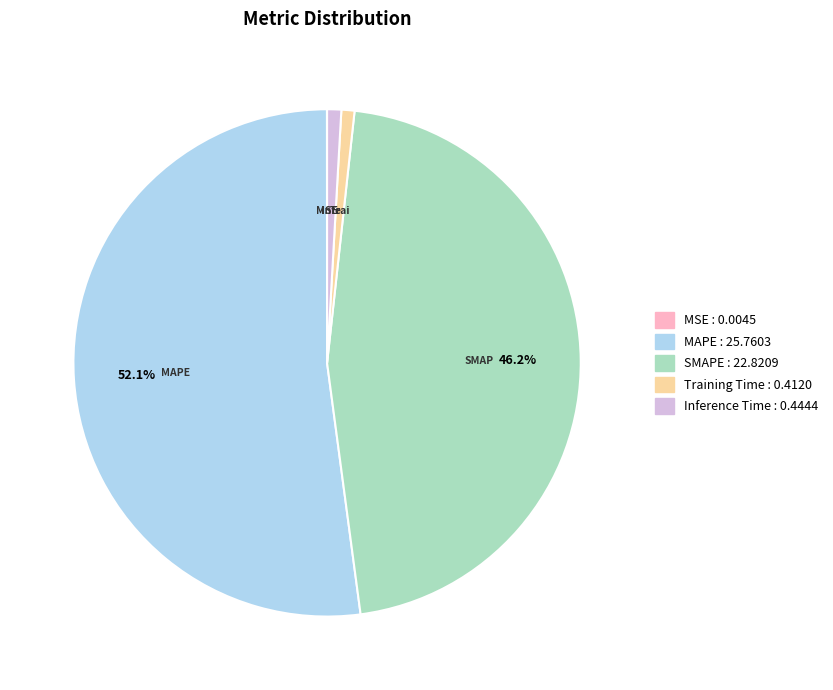

True or false: SMAPE accounts for 46% of the total.

True